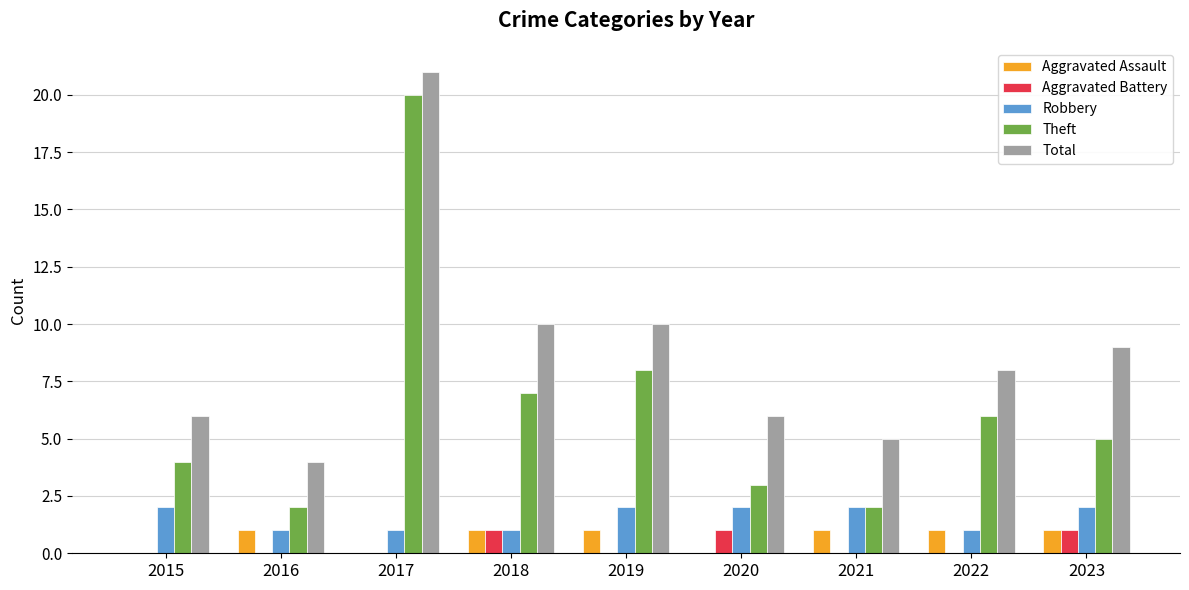

Is the value of Aggravated Battery at 2016 greater than the value of Theft at 2015?

No